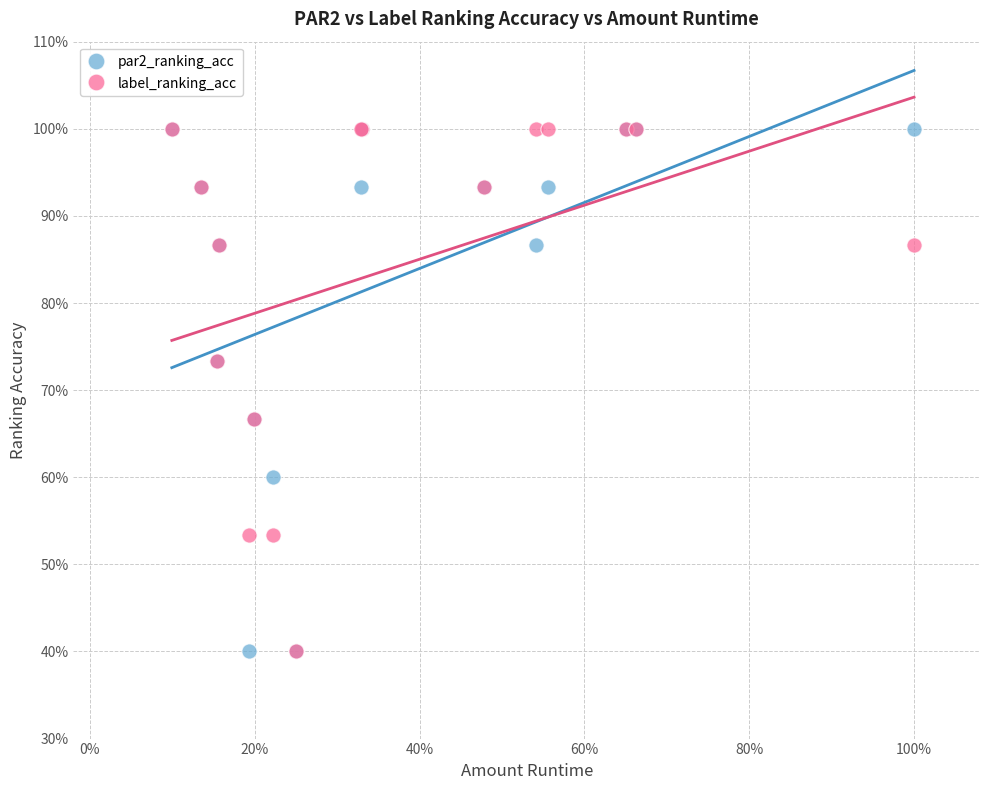

What are all the series names shown in the legend?

par2_ranking_acc, label_ranking_acc